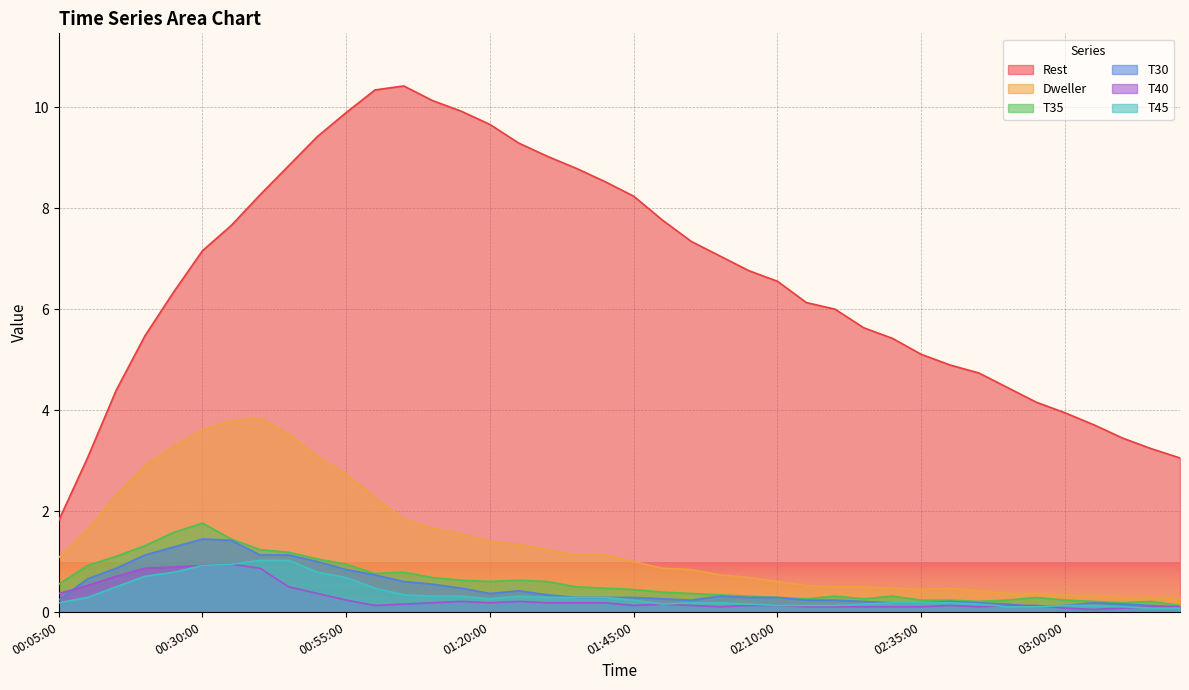

Between 02:35:00 and 03:10:00, which series saw the biggest shift?

Rest